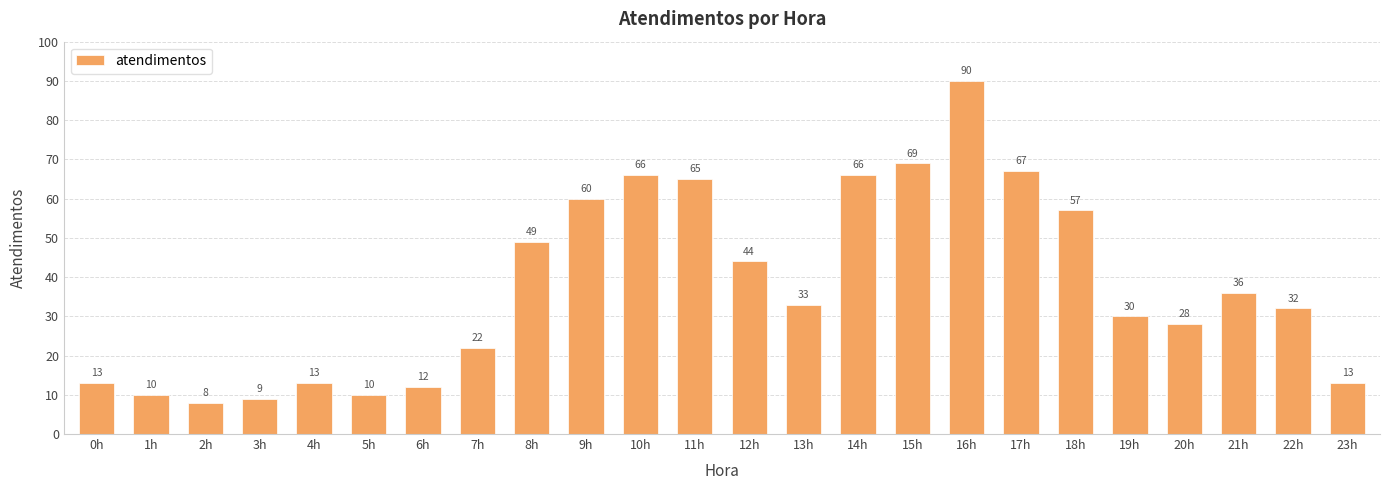

What position from the left is 0h?

1